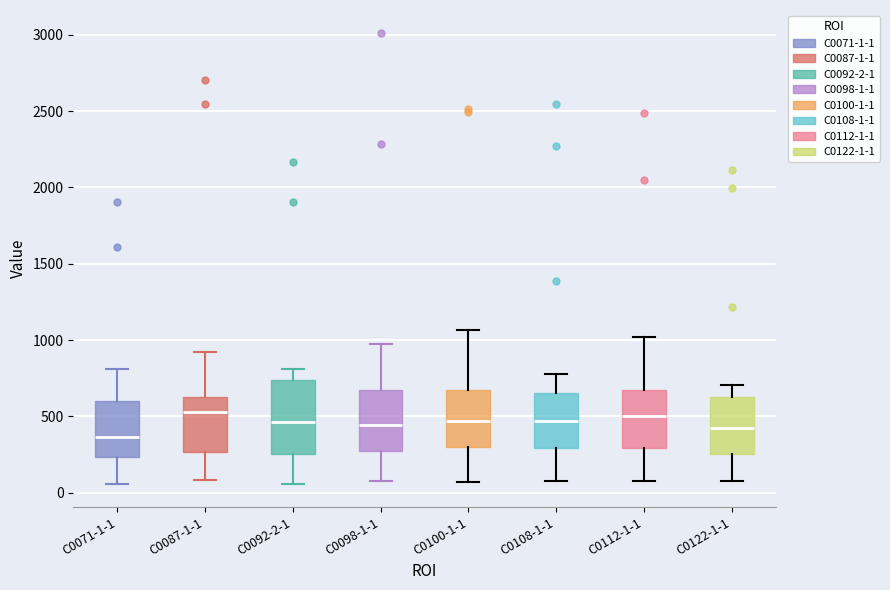

Reading left to right, transcribe this box plot: for each box, give where its median line is, the range the box spans, and where its two whiskers end, as read against the y-axis. The values are not printed on the chart, so give them approximately, as read against the axis.

C0071-1-1: median 350, box 250 to 600, whiskers 50 to 800
C0087-1-1: median 550, box 250 to 650, whiskers 100 to 900
C0092-2-1: median 450, box 250 to 750, whiskers 50 to 800
C0098-1-1: median 450, box 250 to 700, whiskers 100 to 950
C0100-1-1: median 450, box 300 to 650, whiskers 50 to 1050
C0108-1-1: median 450, box 300 to 650, whiskers 100 to 800
C0112-1-1: median 500, box 300 to 650, whiskers 100 to 1000
C0122-1-1: median 450, box 250 to 650, whiskers 50 to 700